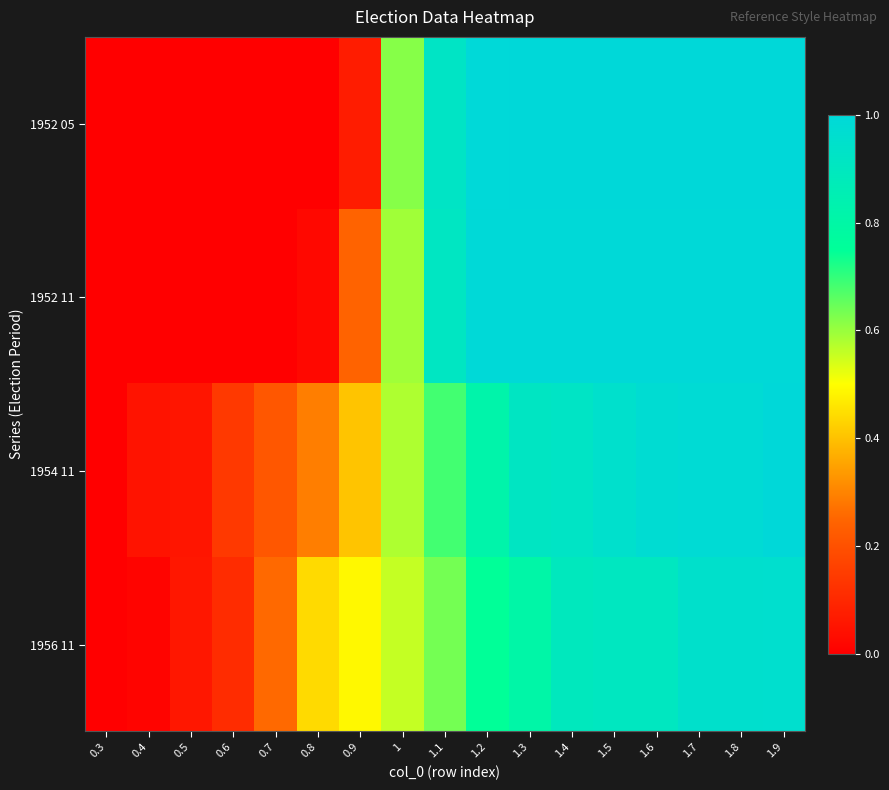

What is the total value across all series at 1.3?

3.7